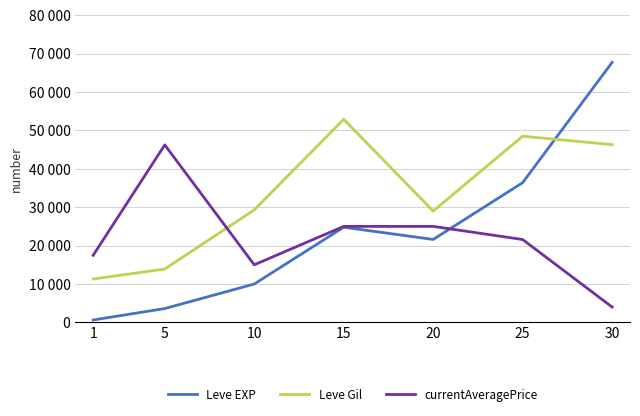

What is the difference between the maximum and minimum values in the Leve EXP series?

67100